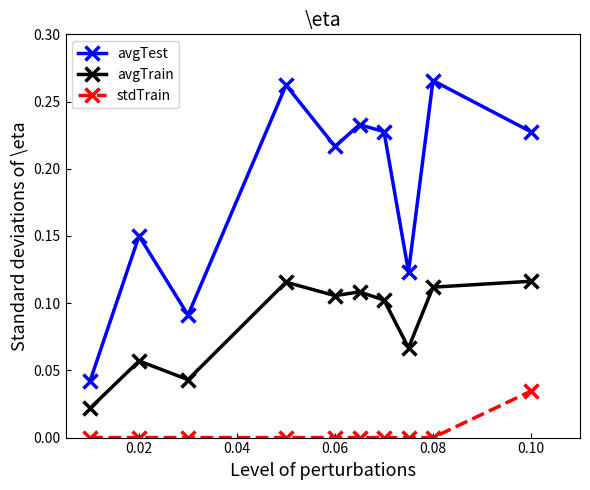

Does the chart display data point markers on the line(s)?

Yes